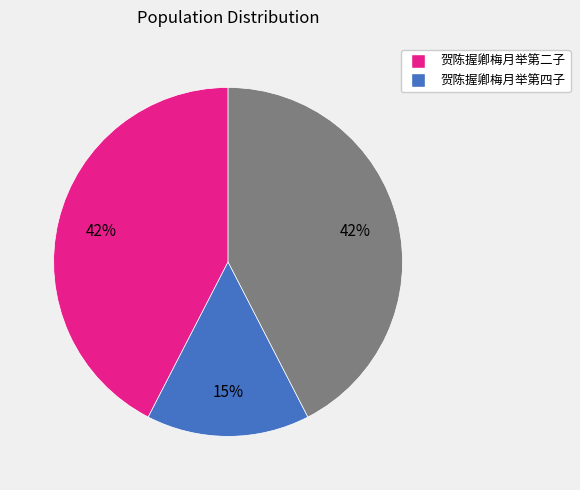

Is there any slice that represents more than half of the pie?

No